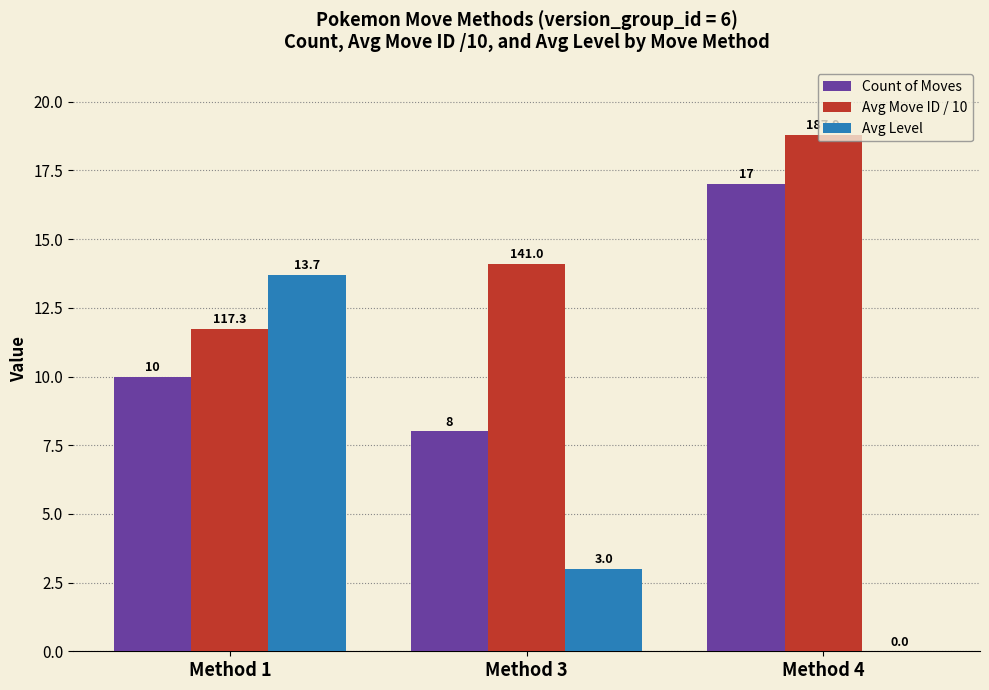

Which category has the highest value in the Count of Moves series?

Method 4